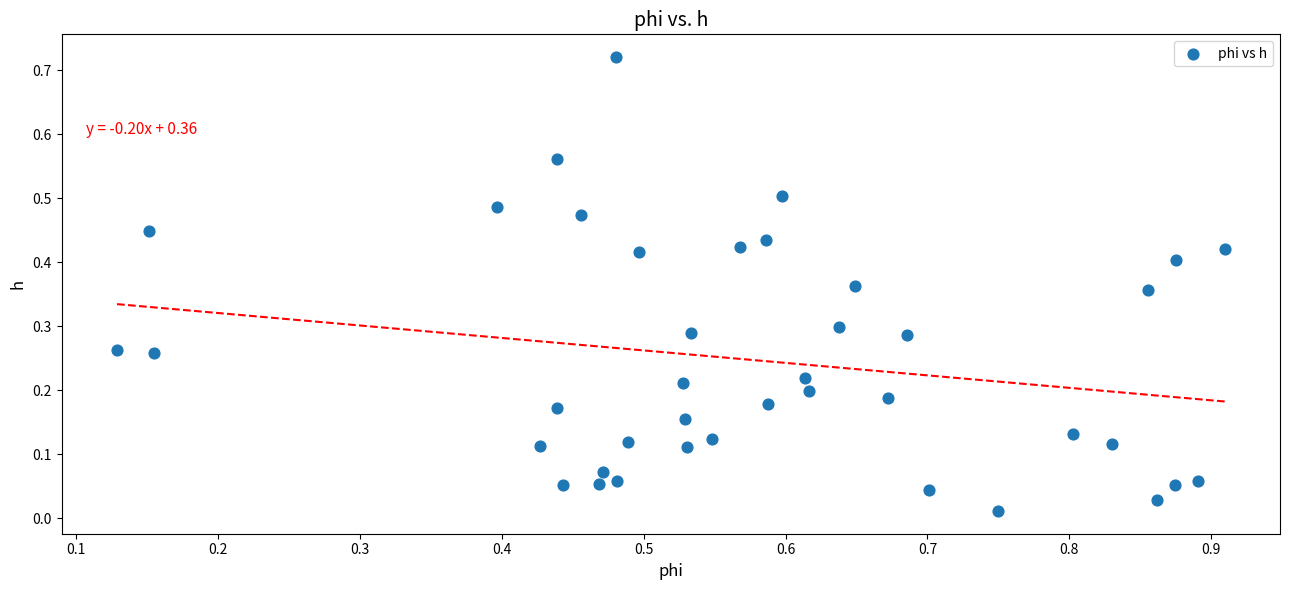

What is the range of X values (max minus min)?

0.8